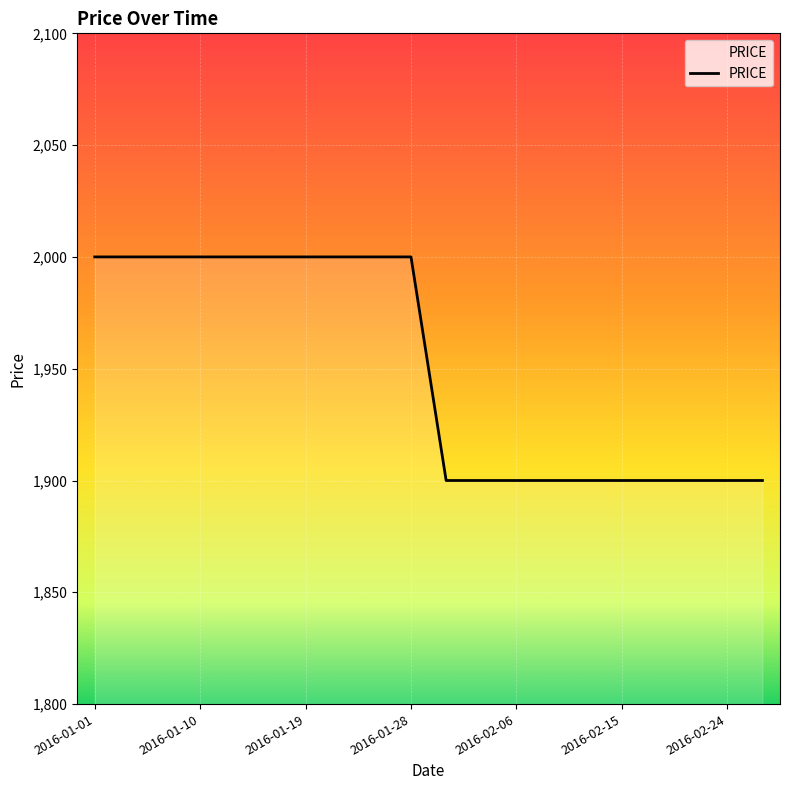

What is the value of the 3rd point from the left?

2000